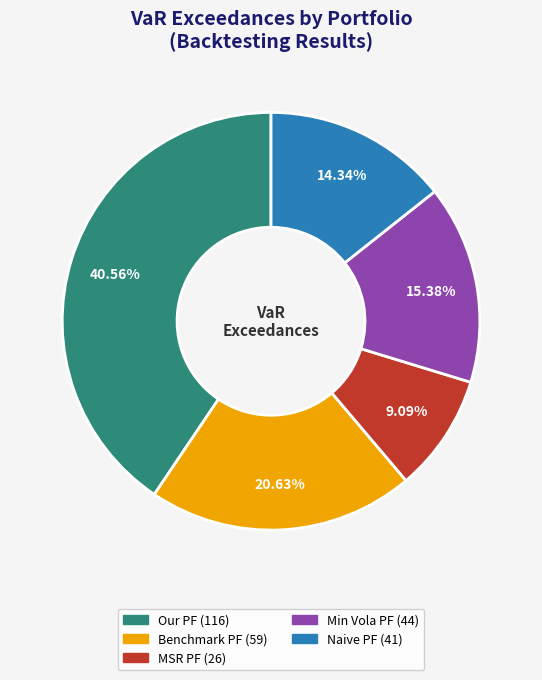

What percentage is NOT represented by Naive PF?

85.7%